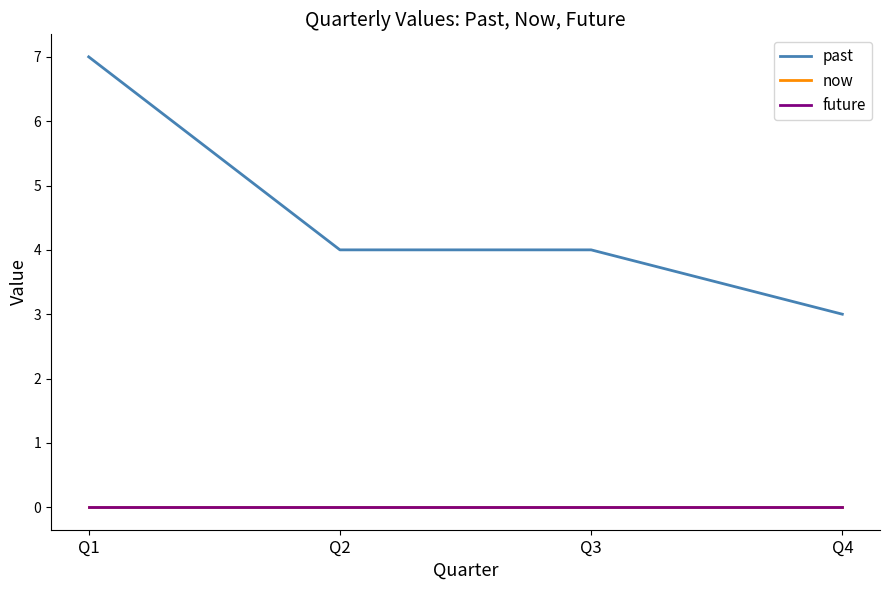

Reading left to right, what are all the values shown in this chart?

past: 7	4	4	3
now: 0	0	0	0
future: 0	0	0	0